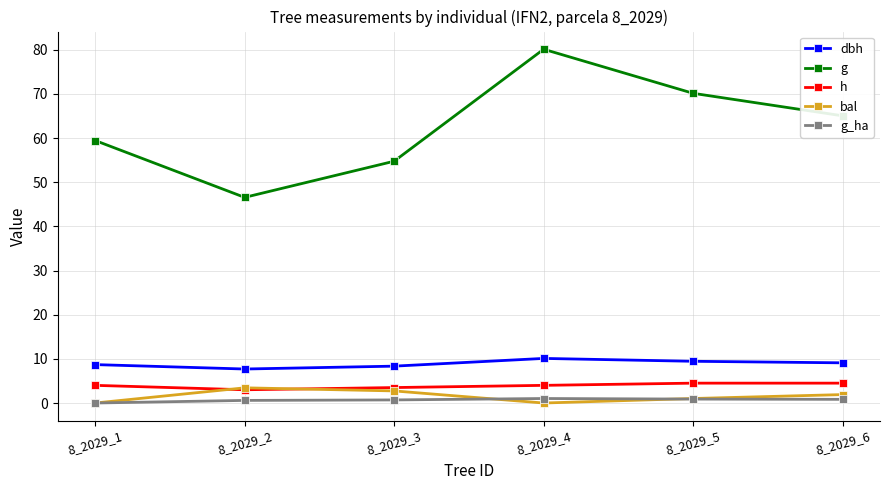

Count the number of categories in the chart.

6